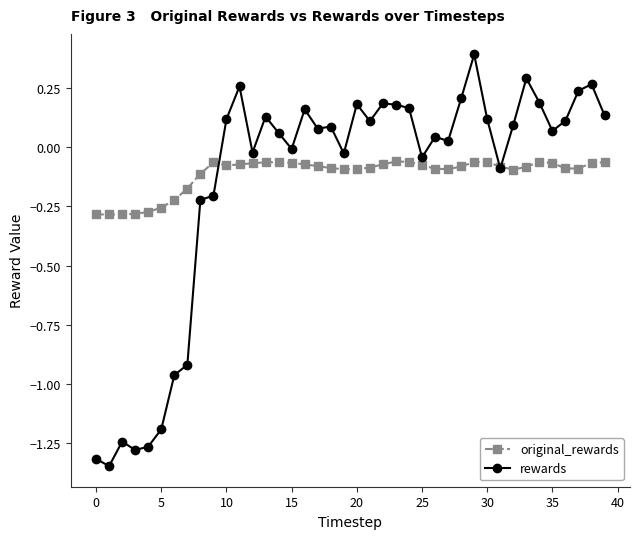

Which series has the largest range (max minus min)?

rewards